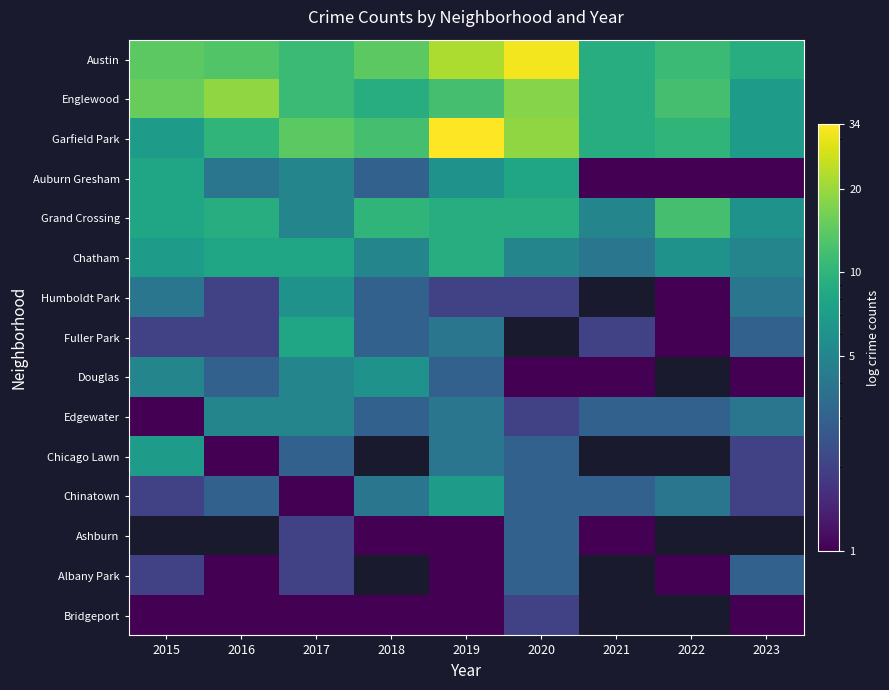

Reading left to right, list all the values displayed in this chart.

Austin: 2015=14	2016=13	2017=11	2018=14	2019=22	2020=32	2021=9	2022=11	2023=9
Englewood: 2015=15	2016=19	2017=11	2018=9	2019=12	2020=18	2021=9	2022=12	2023=7
Garfield Park: 2015=7	2016=10	2017=14	2018=12	2019=34	2020=19	2021=9	2022=10	2023=7
Auburn Gresham: 2015=8	2016=4	2017=5	2018=3	2019=6	2020=8	2021=1	2022=1	2023=1
Grand Crossing: 2015=8	2016=9	2017=5	2018=10	2019=9	2020=9	2021=5	2022=12	2023=6
Chatham: 2015=7	2016=8	2017=8	2018=5	2019=9	2020=5	2021=4	2022=6	2023=5
Humboldt Park: 2015=4	2016=2	2017=6	2018=3	2019=2	2020=2	2021=0	2022=1	2023=4
Fuller Park: 2015=2	2016=2	2017=8	2018=3	2019=4	2020=0	2021=2	2022=1	2023=3
Douglas: 2015=5	2016=3	2017=5	2018=6	2019=3	2020=1	2021=1	2022=0	2023=1
Edgewater: 2015=1	2016=5	2017=5	2018=3	2019=4	2020=2	2021=3	2022=3	2023=4
Chicago Lawn: 2015=7	2016=1	2017=3	2018=0	2019=4	2020=3	2021=0	2022=0	2023=2
Chinatown: 2015=2	2016=3	2017=1	2018=4	2019=7	2020=3	2021=3	2022=4	2023=2
Ashburn: 2015=0	2016=0	2017=2	2018=1	2019=1	2020=3	2021=1	2022=0	2023=0
Albany Park: 2015=2	2016=1	2017=2	2018=0	2019=1	2020=3	2021=0	2022=1	2023=3
Bridgeport: 2015=1	2016=1	2017=1	2018=1	2019=1	2020=2	2021=0	2022=0	2023=1